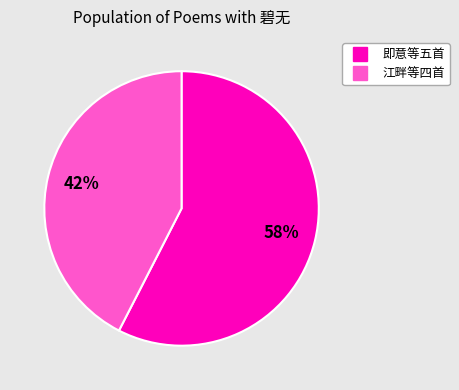

How many segments does this pie chart have?

2